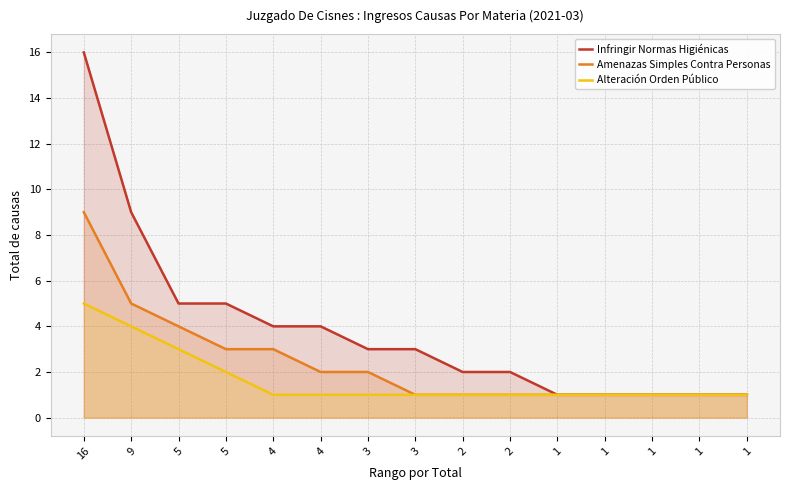

Does the chart display data point markers on the line(s)?

No